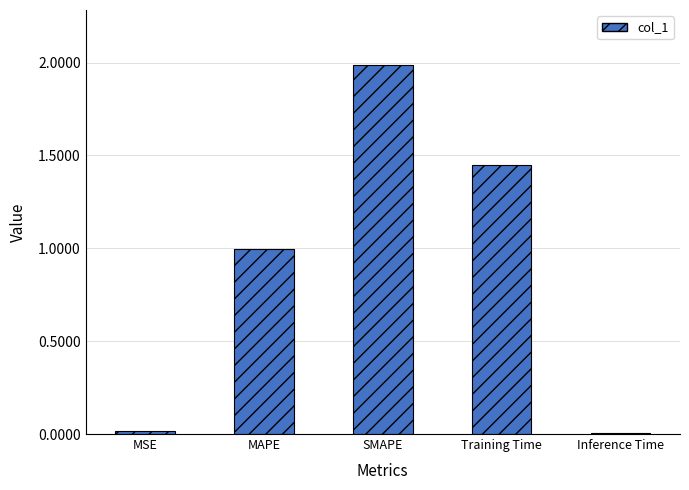

The value at MAPE is 1.6. True or false?

False